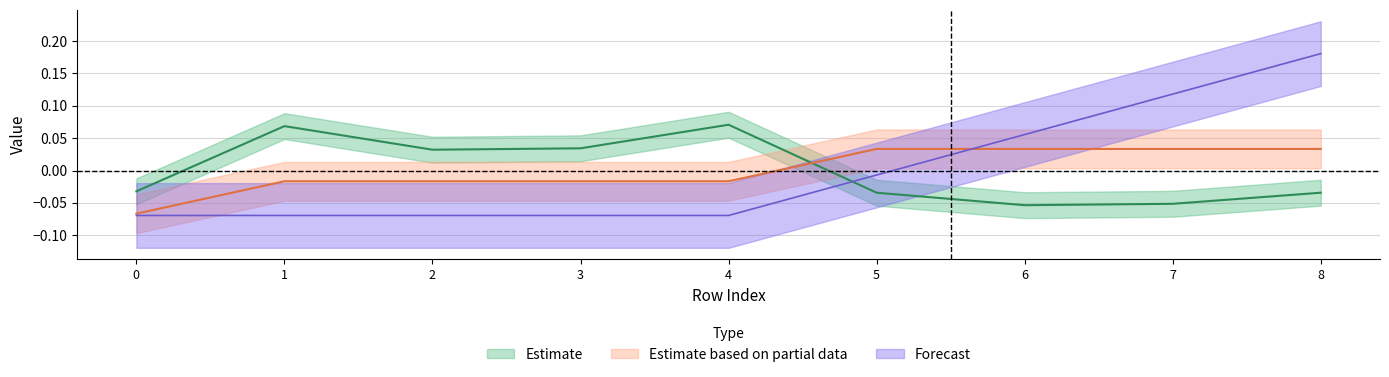

The value of isite at 5 is -0.1. True or false?

False